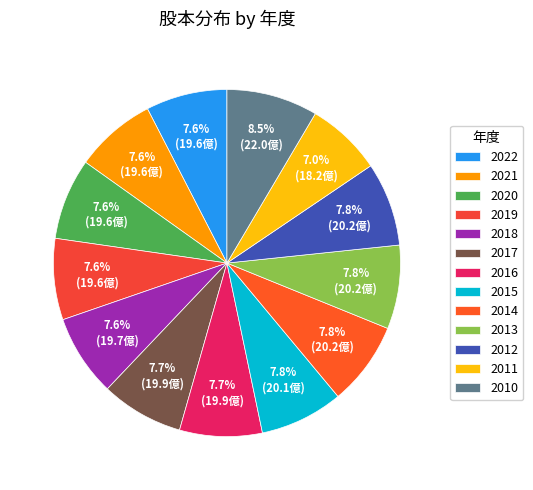

Which slice is the smallest?

2011